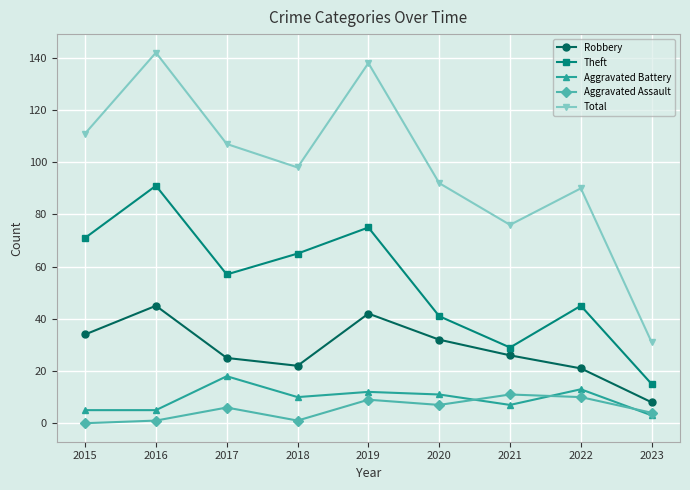

Where does the Theft series first go above 57?

2015